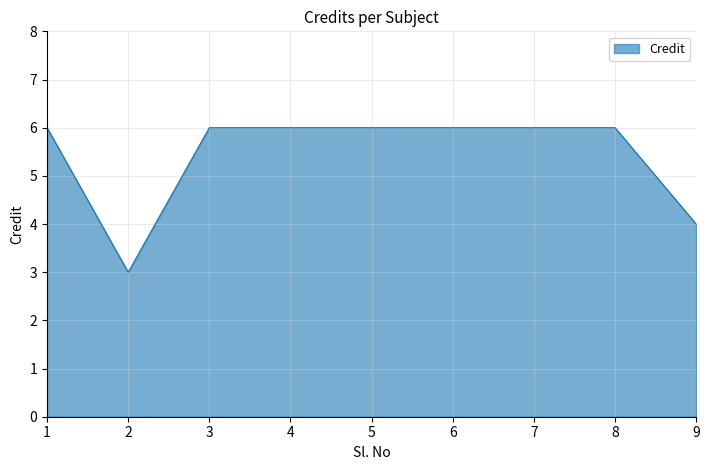

What is the minimum value shown in the chart?

3